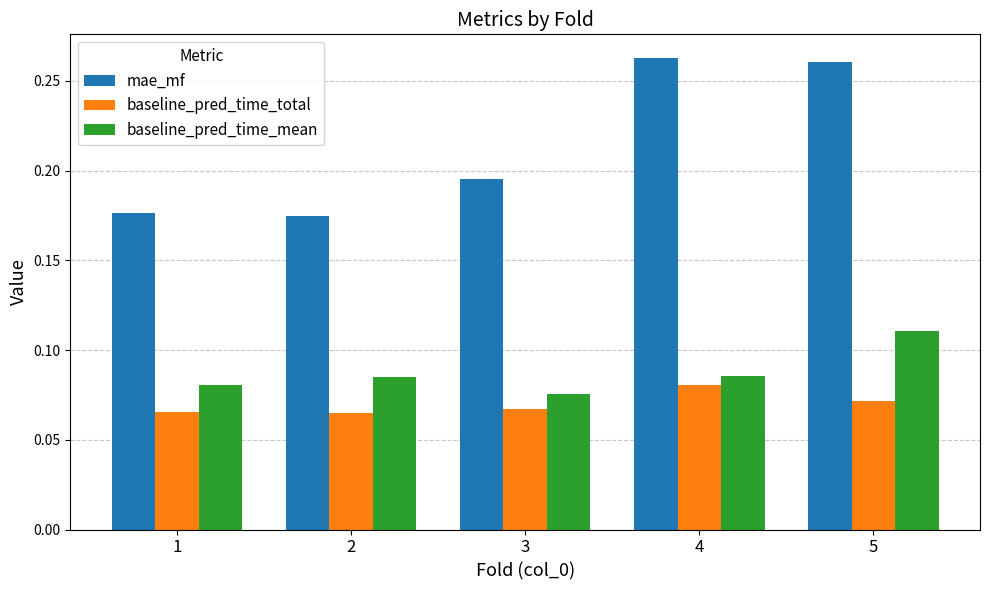

True or false: baseline_pred_time_mean has a value of 0.2 at 5.

False